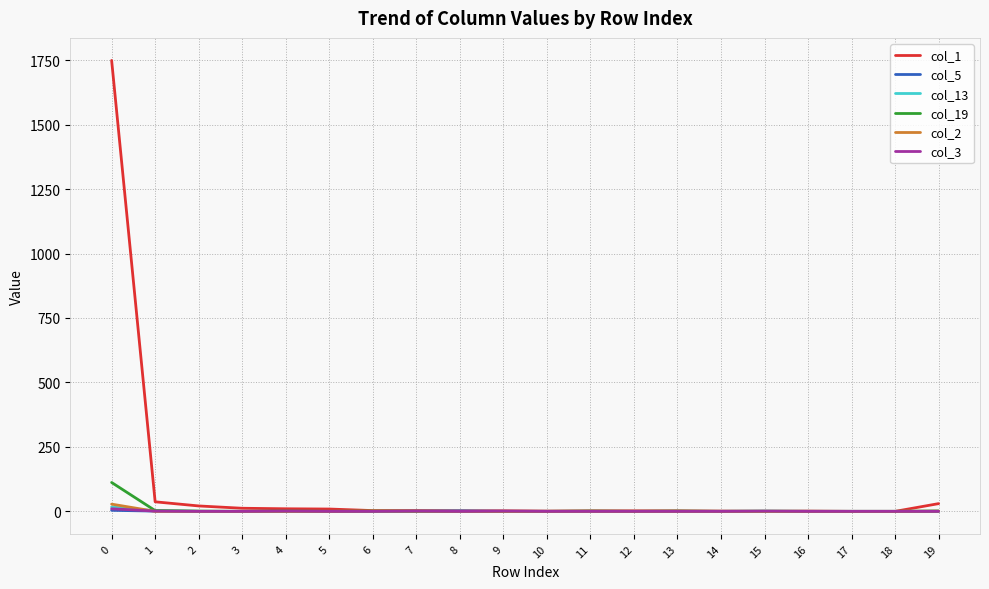

The value of col_3 at 5 is 0. True or false?

True